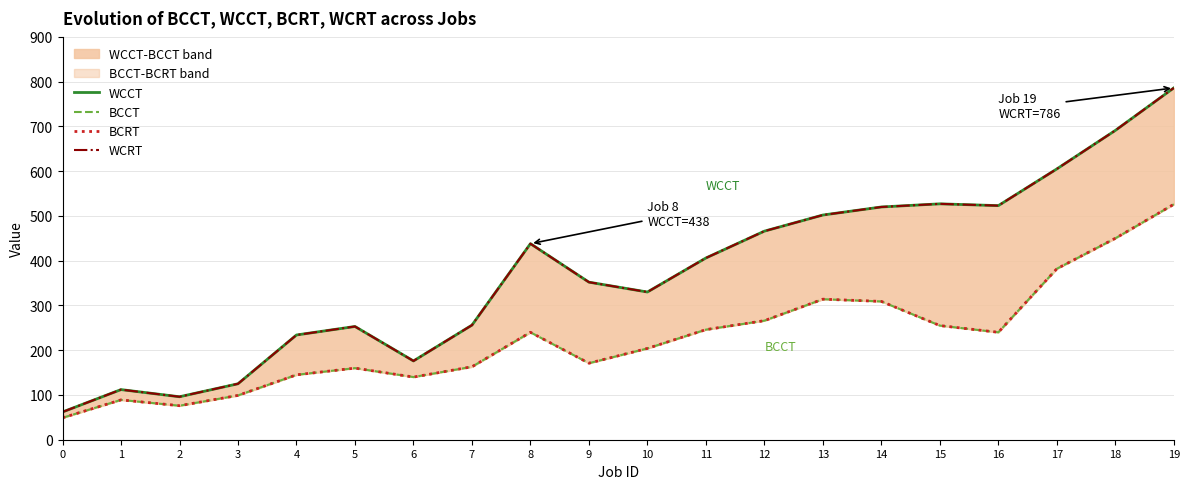

At which label is BCRT closest to 287?

12